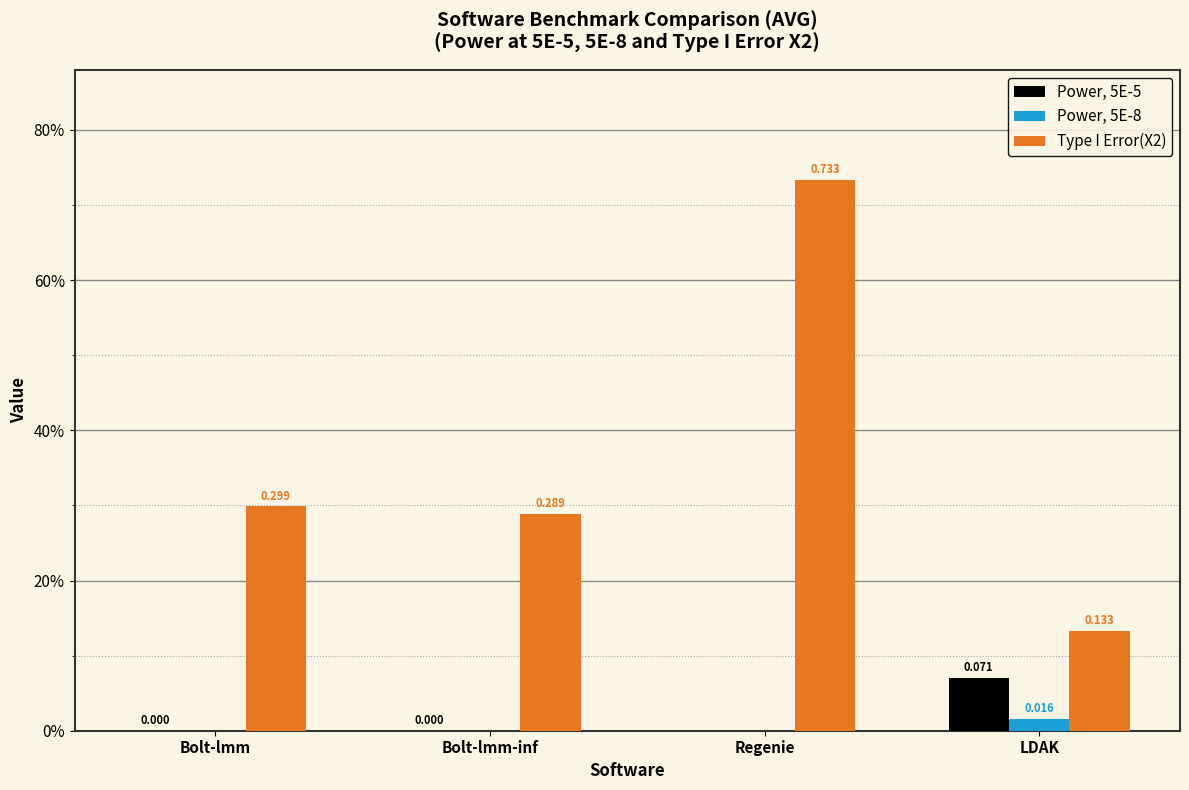

Are the bars grouped side by side (vs. stacked)?

Yes